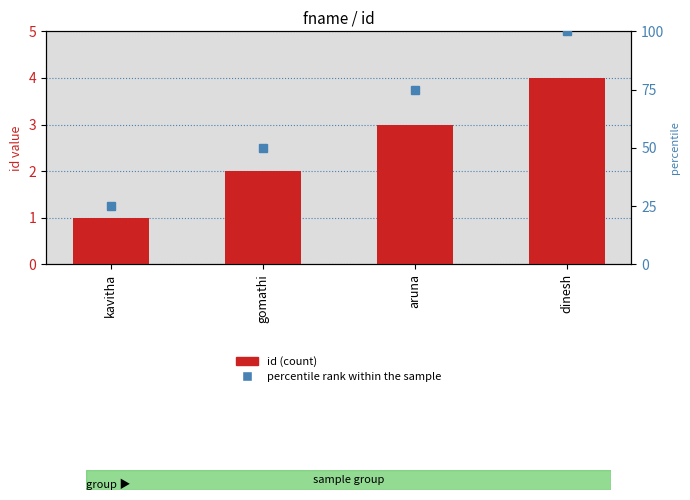

Between kavitha and gomathi, which is larger?

gomathi